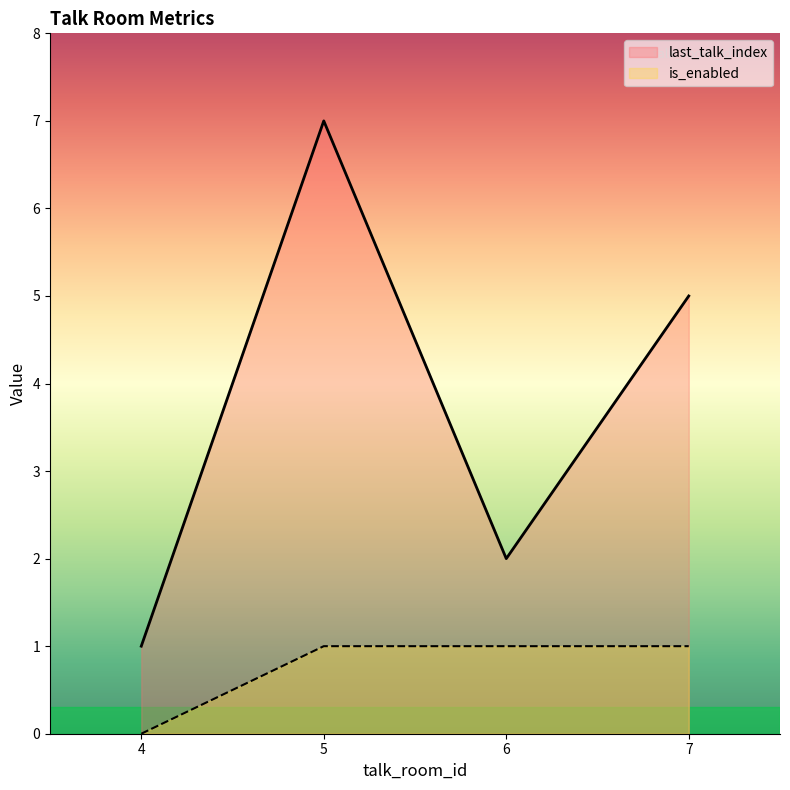

What is the value of the is_enabled point at the 3rd from the left?

1